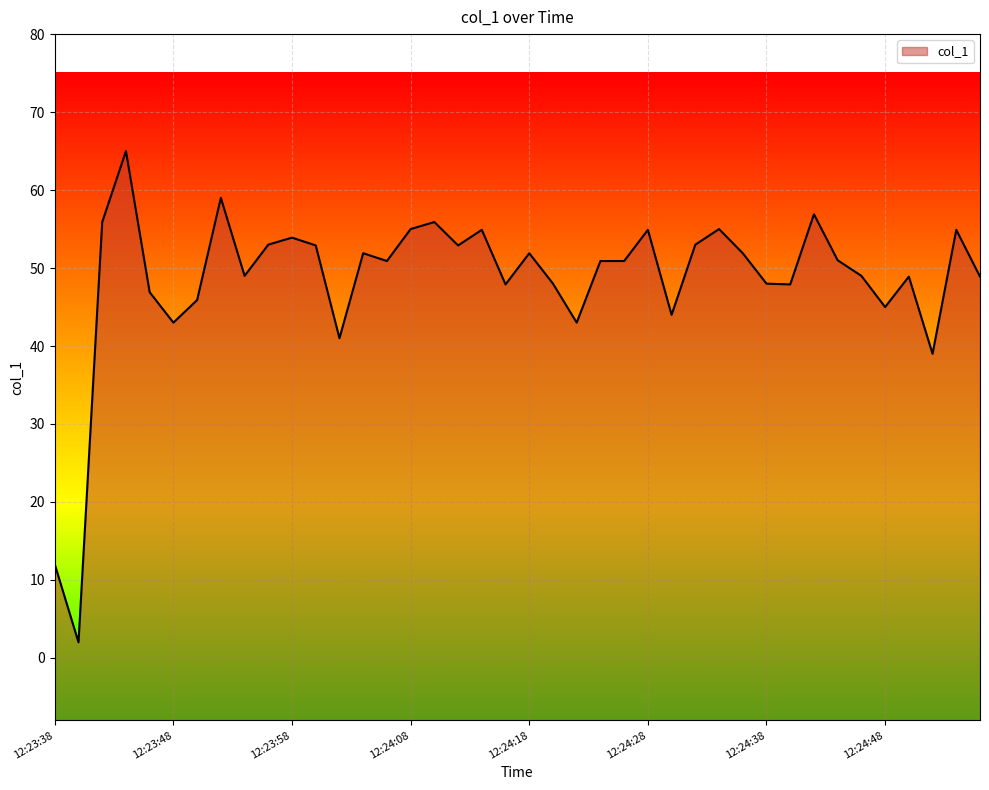

List the labels in order of value, smallest first.

12:23:40, 12:23:38, 12:24:52, 12:24:02, 12:23:48, 12:24:22, 12:24:30, 12:24:48, 12:23:50, 12:23:46, 12:24:16, 12:24:40, 12:24:20, 12:24:38, 12:24:50, 12:24:56, 12:23:54, 12:24:46, 12:24:06, 12:24:24, 12:24:26, 12:24:44, 12:24:04, 12:24:18, 12:24:36, 12:24:00, 12:24:12, 12:23:56, 12:24:32, 12:23:58, 12:24:14, 12:24:28, 12:24:54, 12:24:08, 12:24:34, 12:23:42, 12:24:10, 12:24:42, 12:23:52, 12:23:44